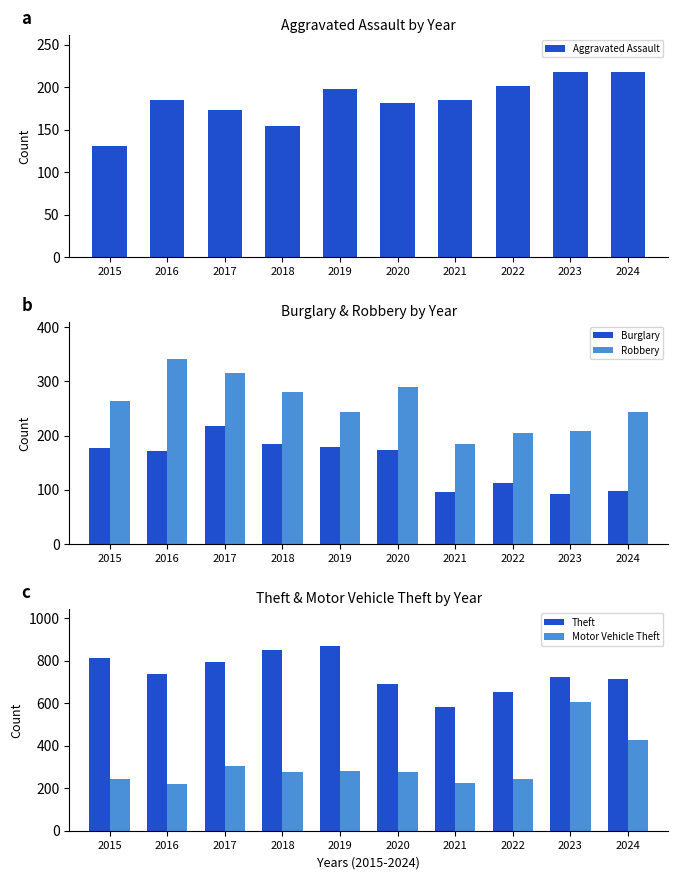

Which category has the highest value across all series?

2019